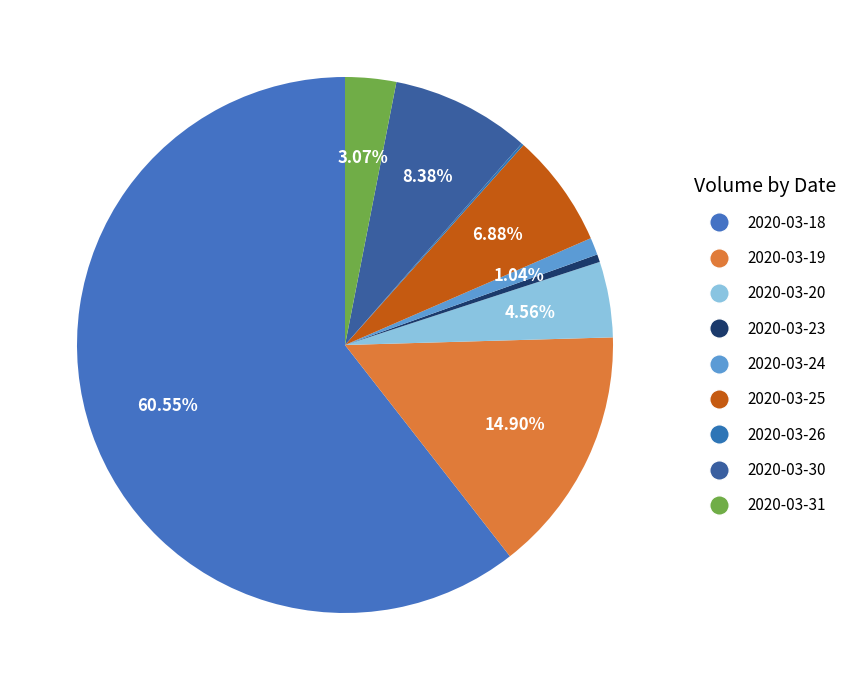

Combined, do 2020-03-26 and 2020-03-19 account for over 50%?

No